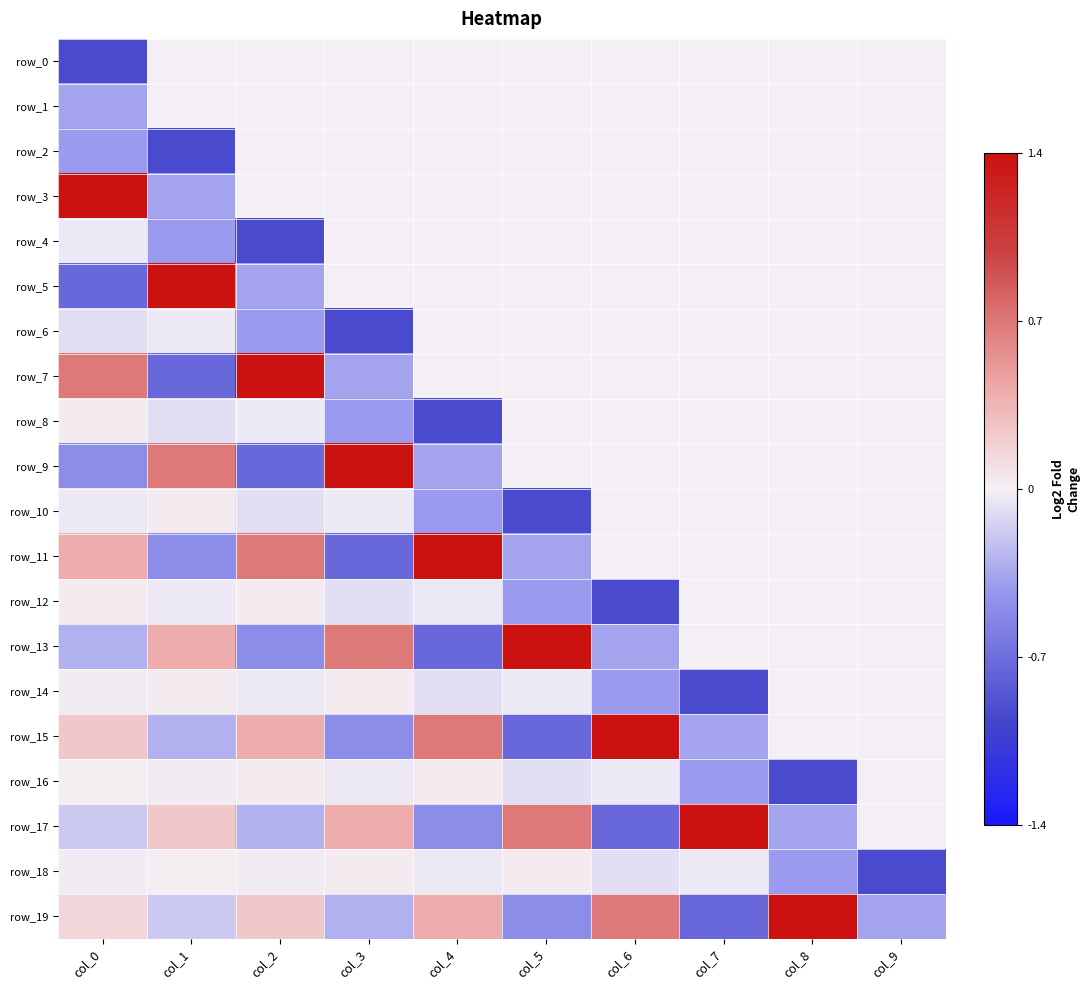

How many data points in row_11 are less than 0?

3